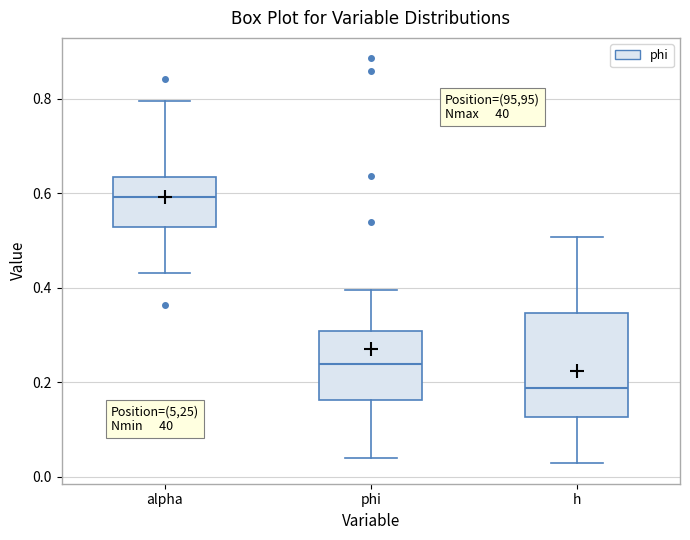

Reading left to right, transcribe this box plot: for each box, give where its median line is, the range the box spans, and where its two whiskers end, as read against the y-axis. The values are not printed on the chart, so give them approximately, as read against the axis.

alpha: median 0.60, box 0.52 to 0.64, whiskers 0.44 to 0.80
phi: median 0.24, box 0.16 to 0.30, whiskers 0.04 to 0.40
h: median 0.18, box 0.12 to 0.34, whiskers 0.02 to 0.50